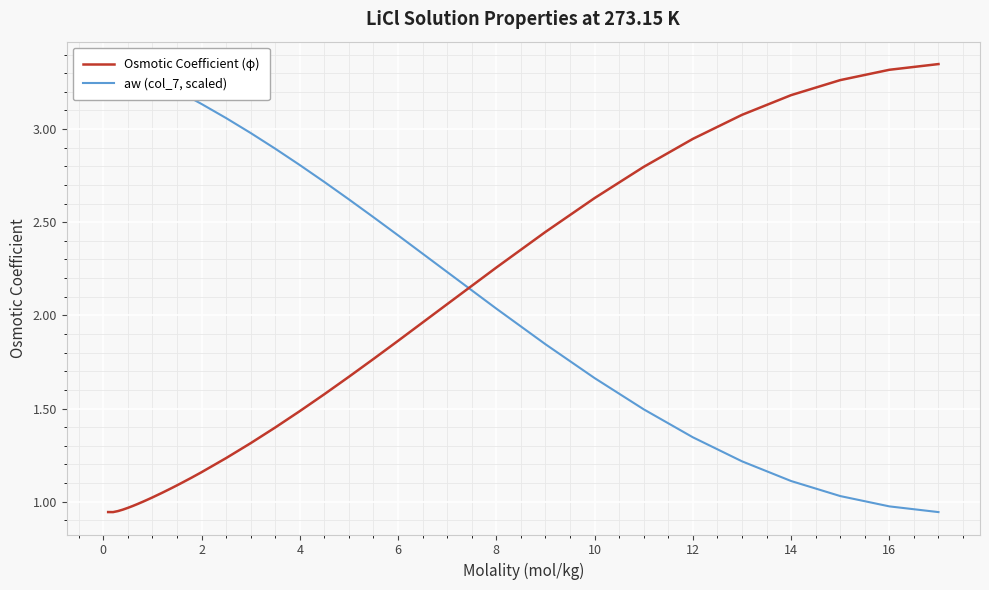

Reading right to left, list all the values displayed in this chart.

Osmotic Coefficient (φ): 3.3	3.3	3.3	3.2	3.1	2.9	2.8	2.6	2.4	2.3	2.1	1.9	1.8	1.7	1.6	1.5	1.4	1.3	1.2	1.2	1.1	1.1	1.1	1.1	1.0	1.0	1.0	1.0	1.0	1.0	1.0	1.0	0.9	0.9	0.9
aw (col_7, scaled): 0.9	1.0	1.0	1.1	1.2	1.3	1.5	1.7	1.8	2.0	2.2	2.4	2.5	2.6	2.7	2.8	2.9	3.0	3.1	3.1	3.2	3.2	3.2	3.2	3.2	3.3	3.3	3.3	3.3	3.3	3.3	3.3	3.3	3.3	3.3